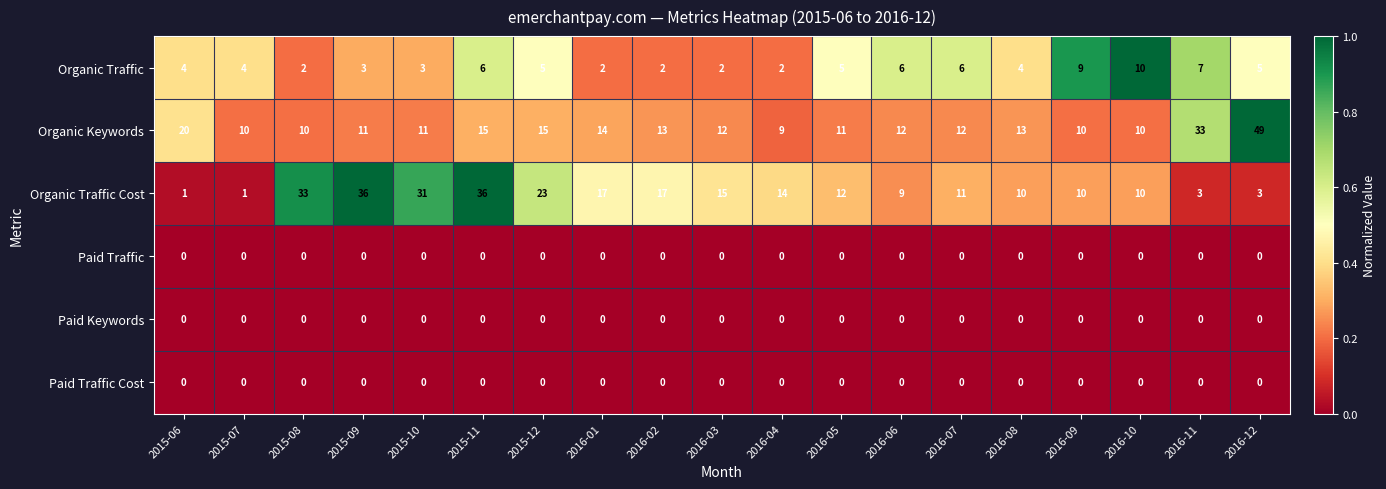

What is the greatest value displayed?

49